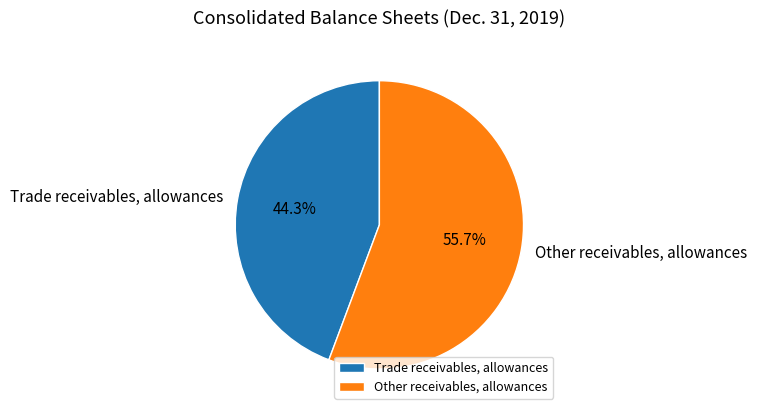

True or false: Other receivables, allowances accounts for 65% of the total.

False